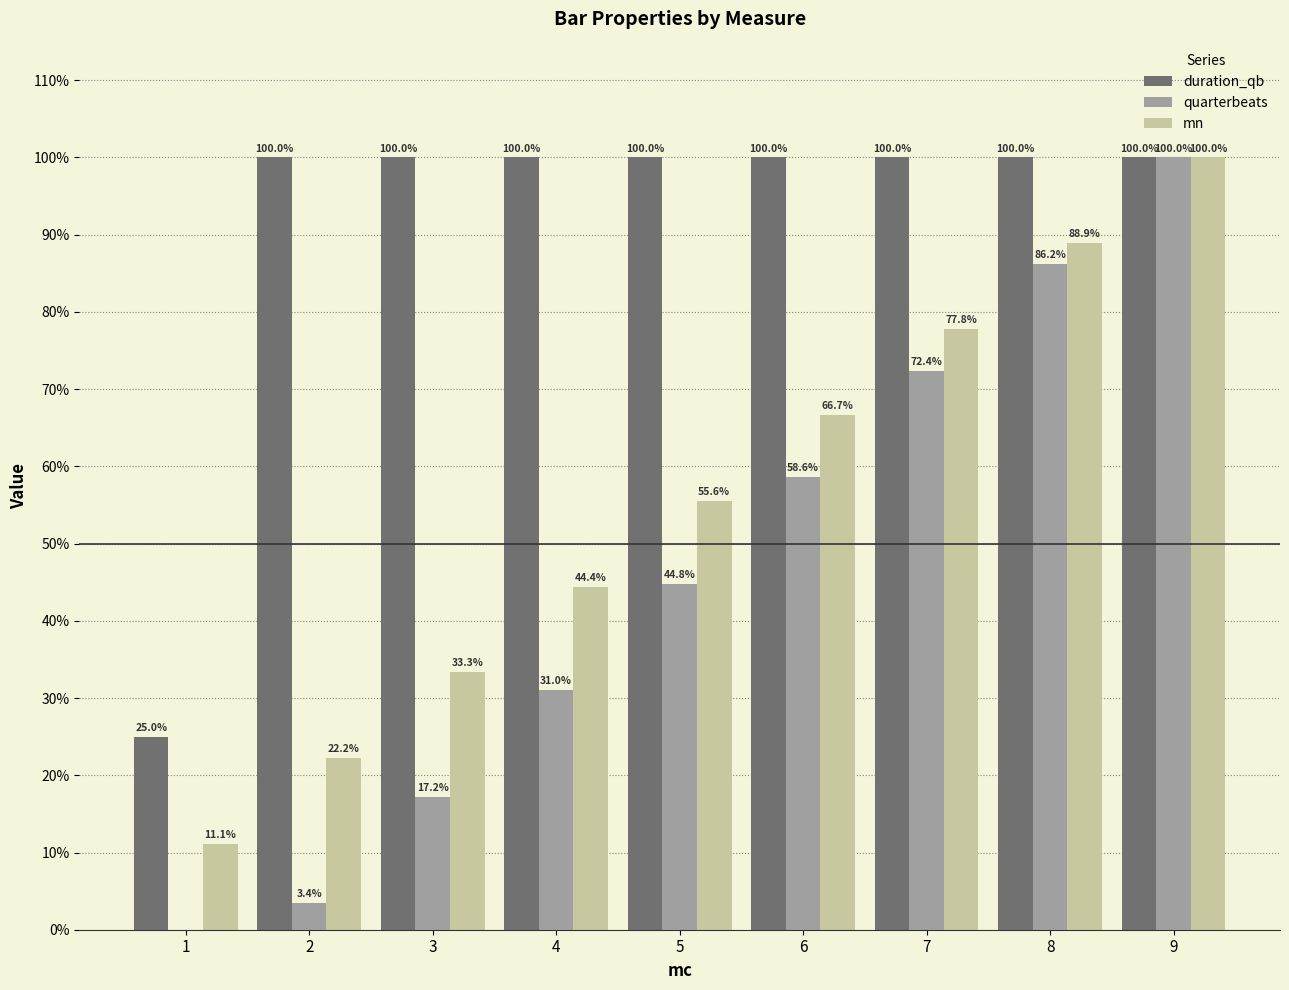

What is the maximum value for quarterbeats?

100.0